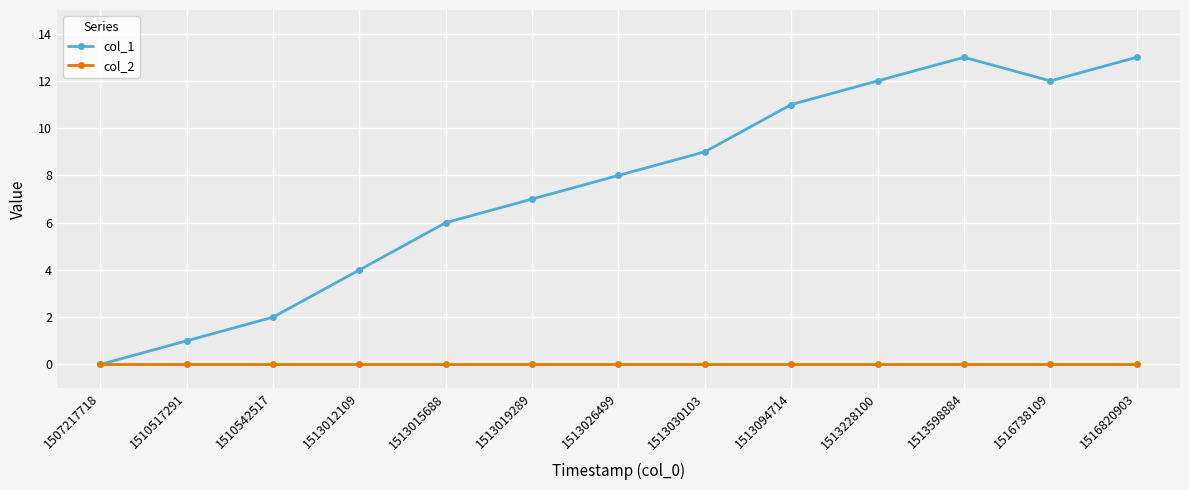

What is the total value across all series at 1513030103?

9